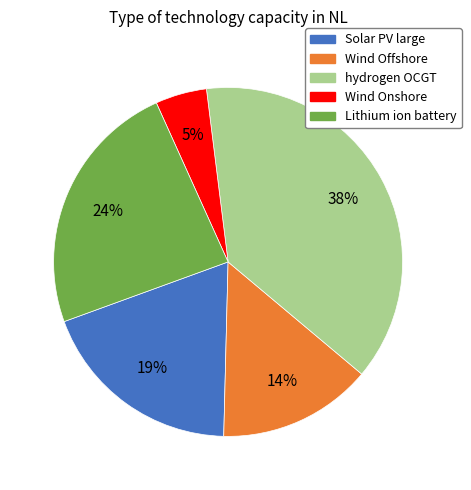

Do Solar PV large and Wind Onshore together represent more than half of the pie?

No